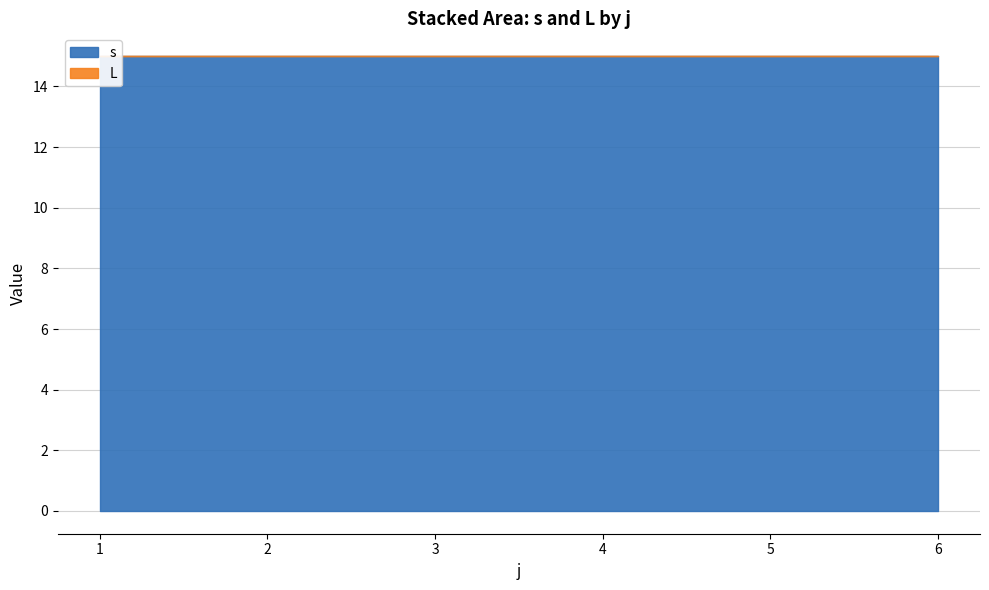

True or false: L and s cross at least once.

False